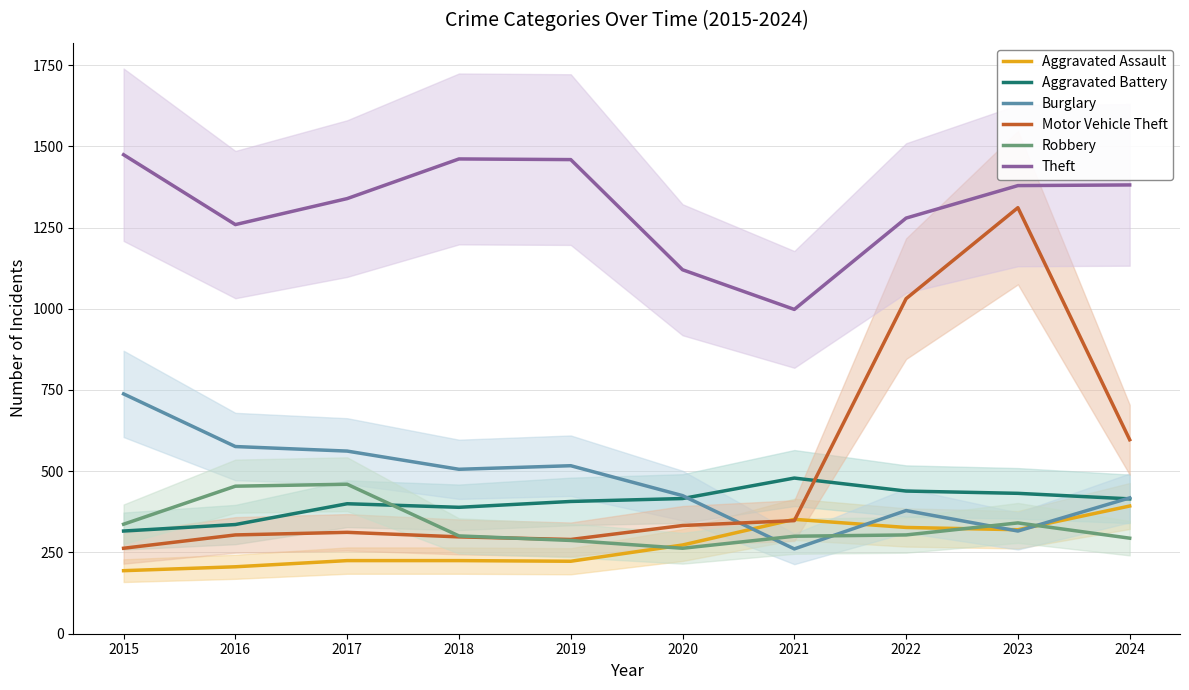

What is the minimum value for Theft?

998